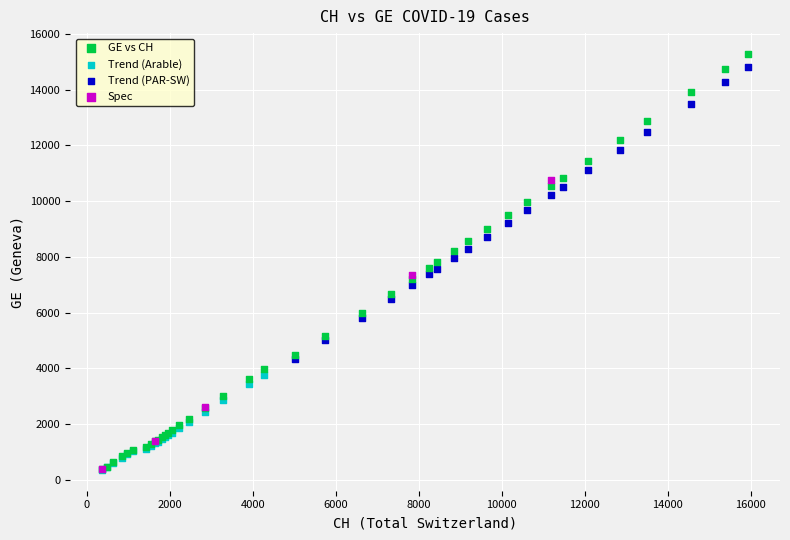

Which series has the widest spread of Y values?

GE vs CH